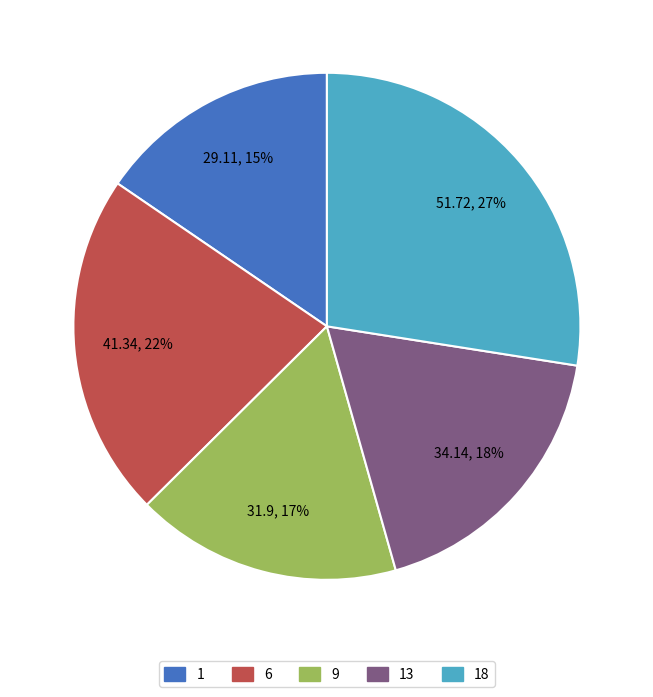

Between 9 and 18, which is larger?

18